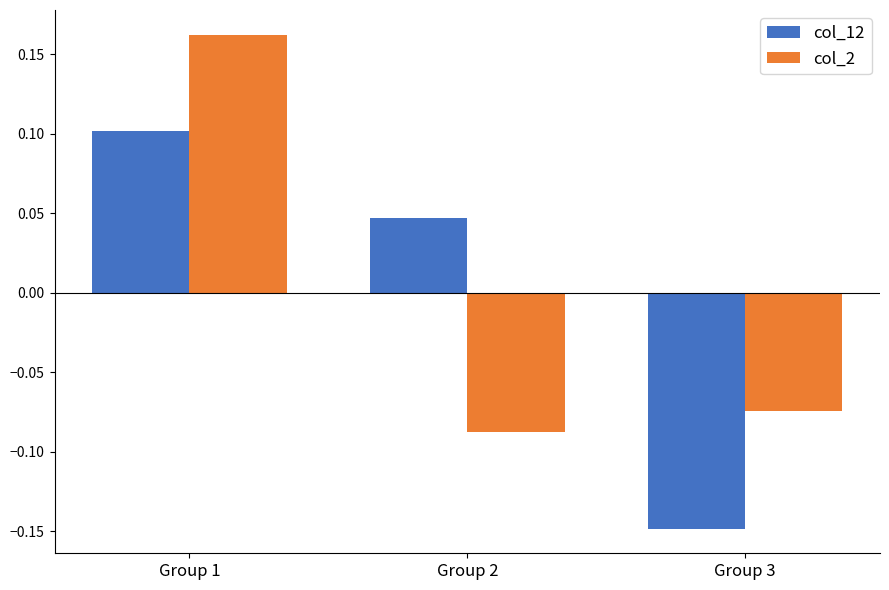

Which category has the highest value in the col_2 series?

Group 1